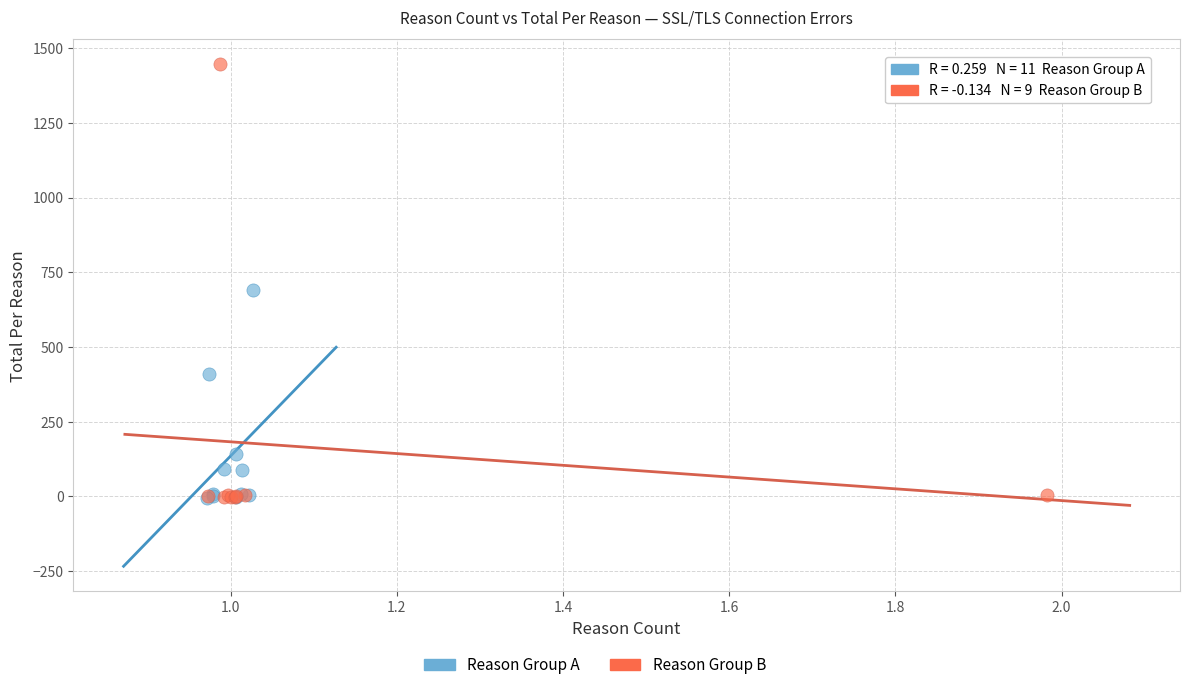

Which series contains the highest Y value?

Reason Group B